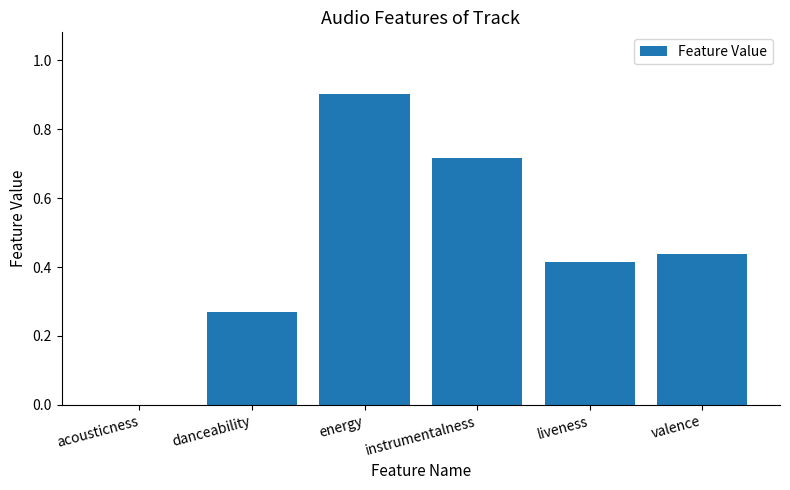

Are the bars grouped side by side (vs. stacked)?

No